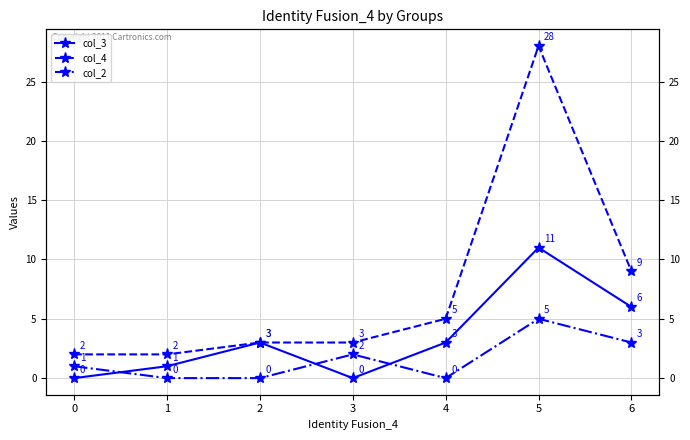

True or false: col_4 and col_3 cross at least once.

False